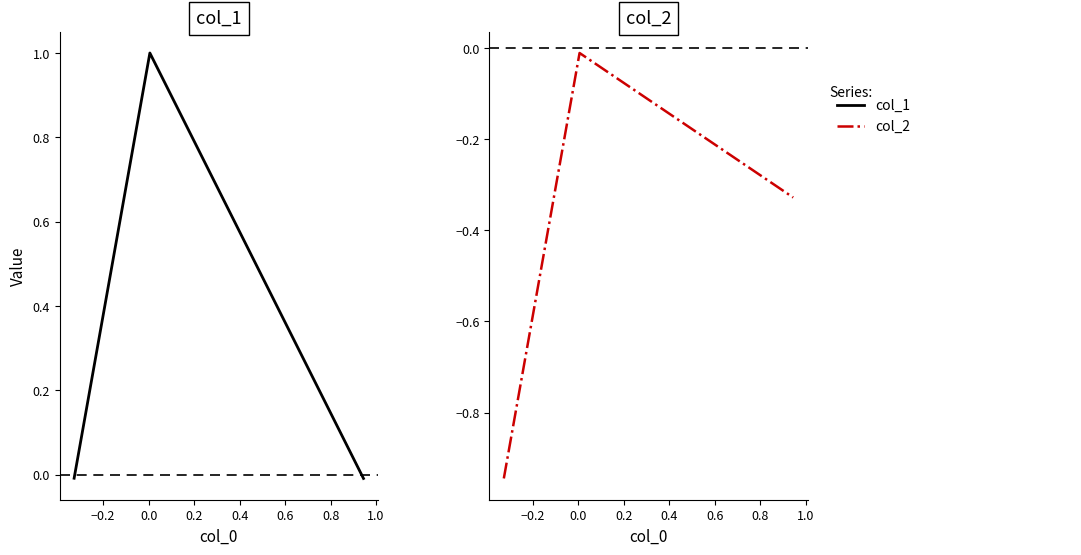

What is the maximum value shown in the chart?

1.0